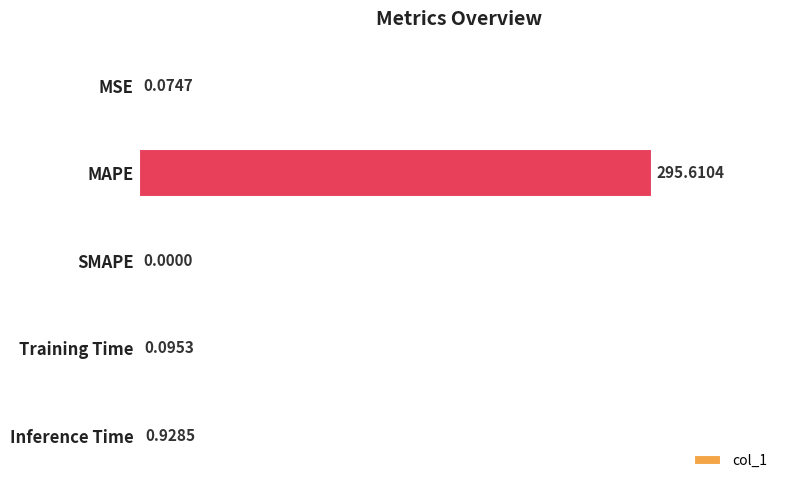

What is the sum of all values?

296.7